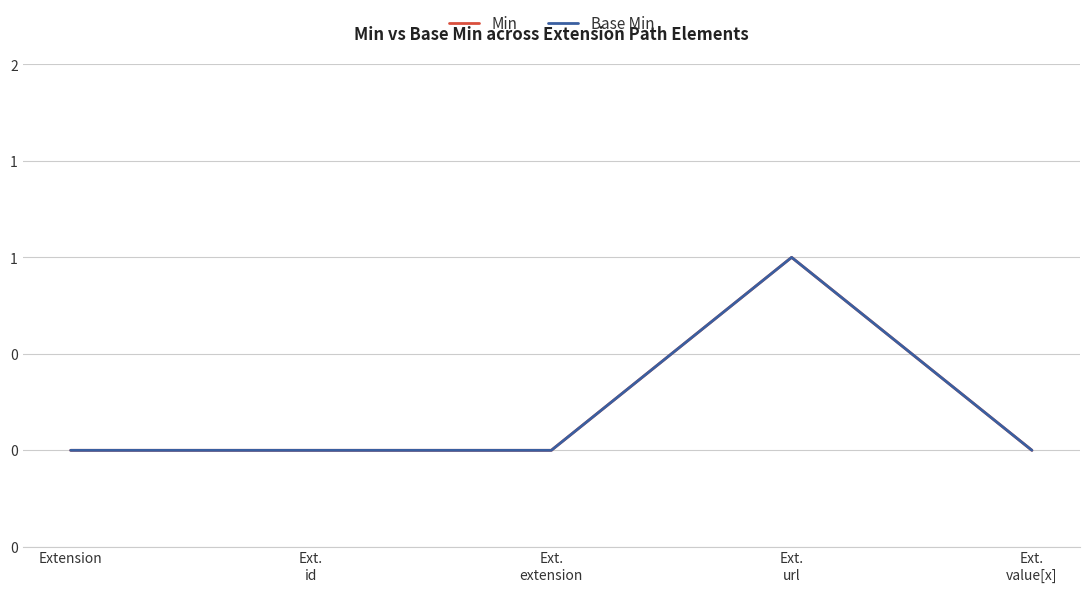

Which series has the largest total across all categories?

Min